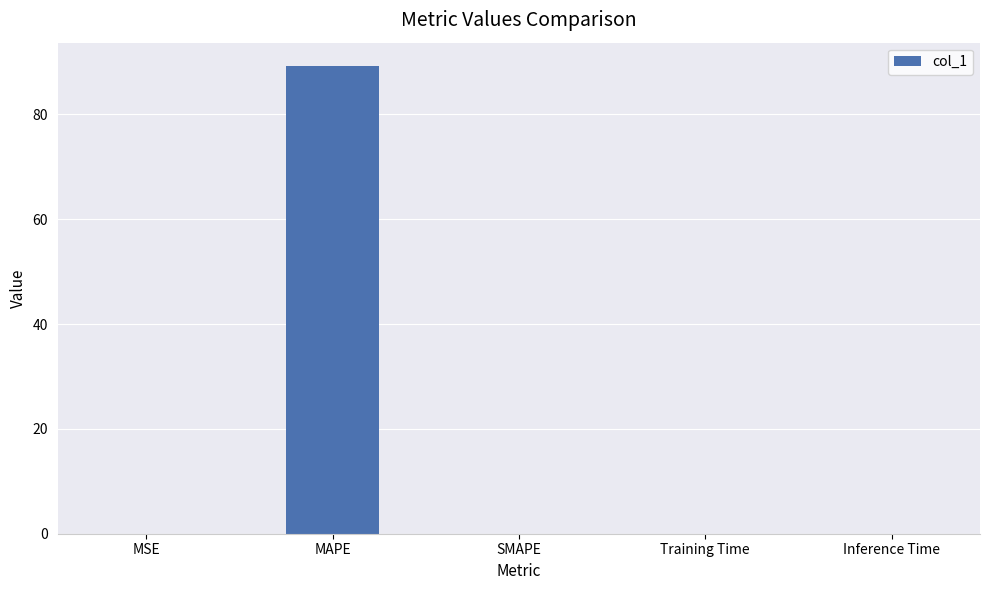

What value does the data have at MAPE?

89.2